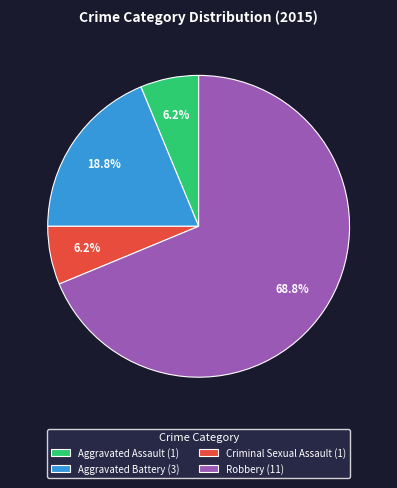

To the nearest percent, what portion does Aggravated Assault represent?

6%